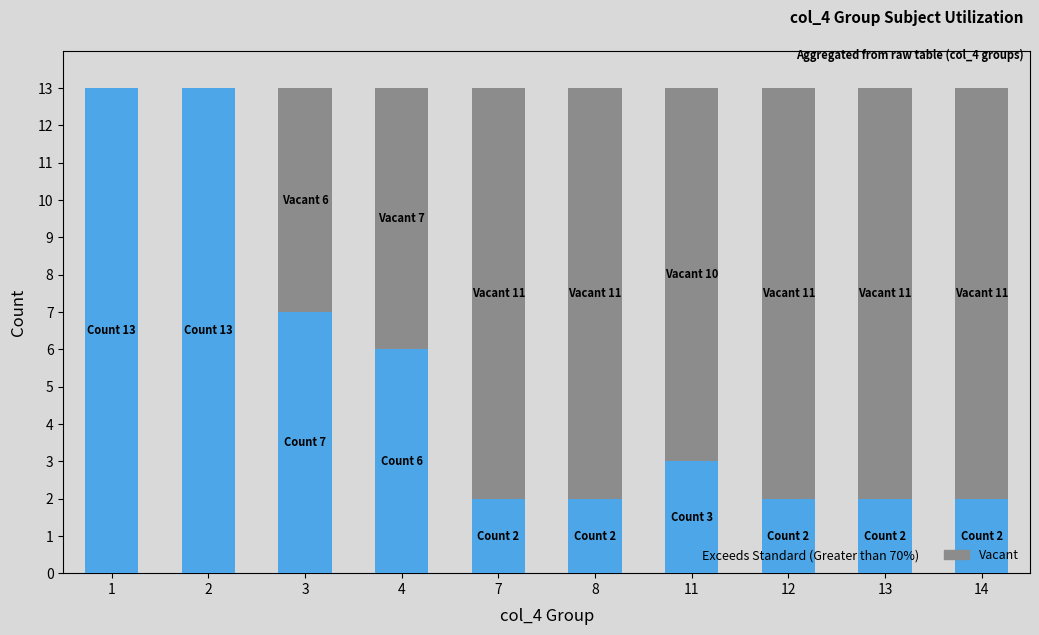

What is the sum of all Exceeds Standard (Greater than 70%) values?

52